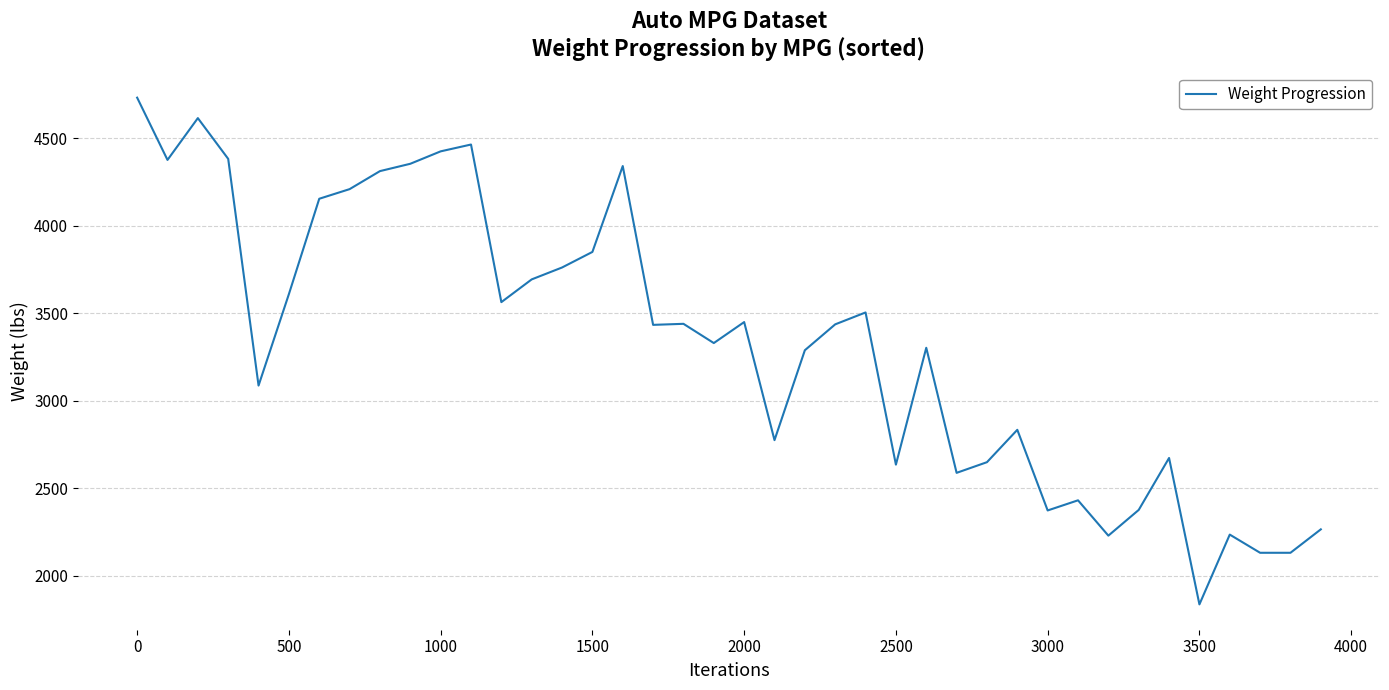

What is the greatest value displayed?

4732